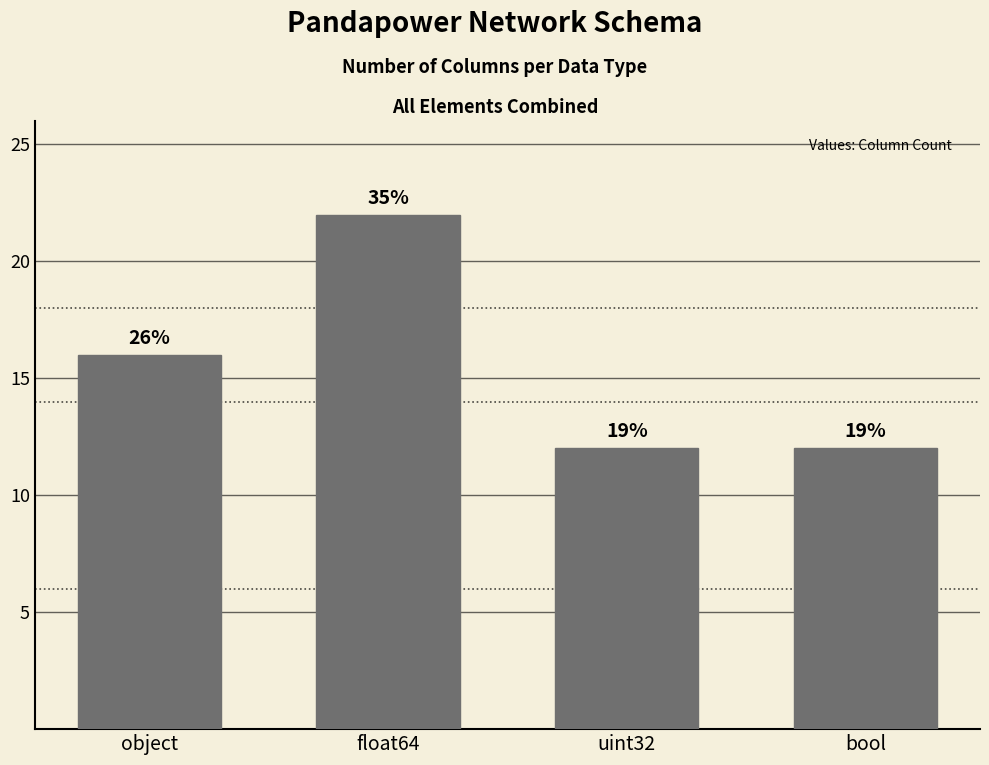

How many bars are there in total?

4